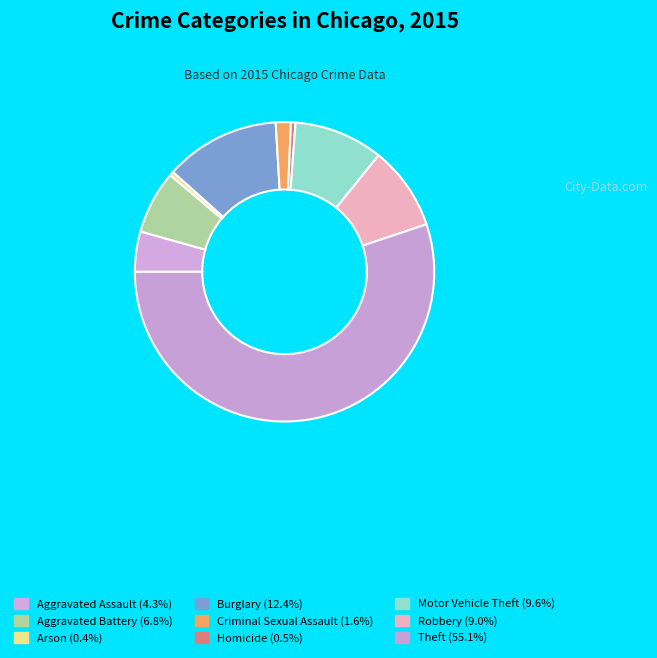

Is there a majority slice in this chart?

Yes